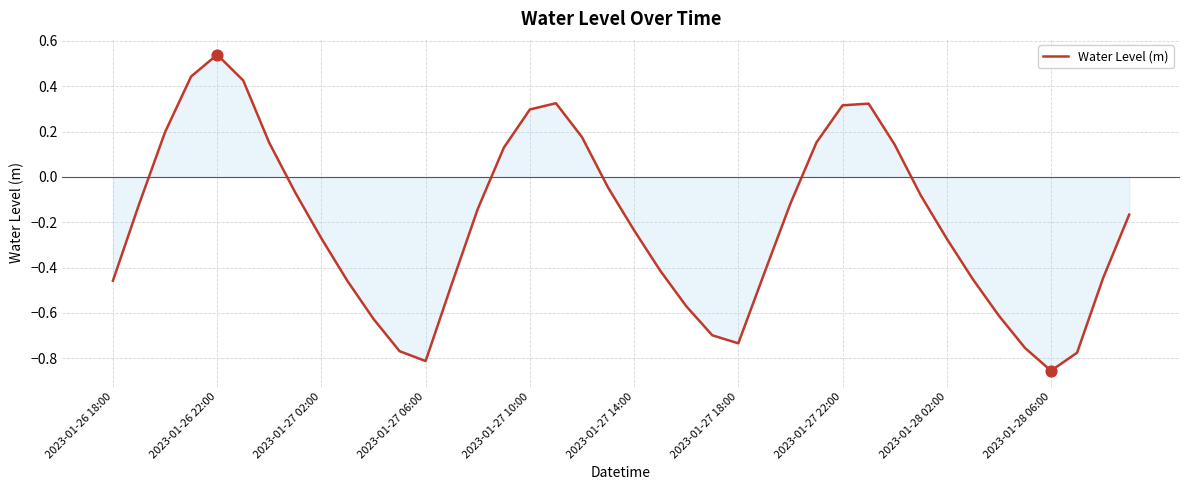

What is the difference between the maximum and minimum values?

1.4